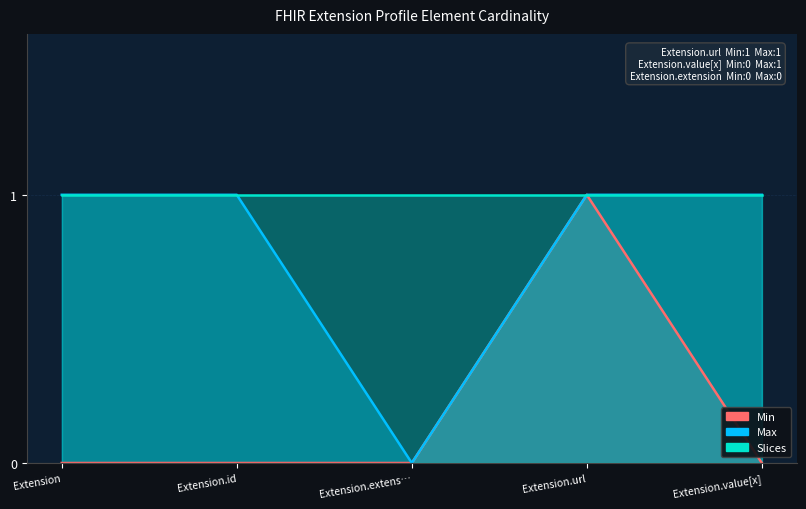

Is the value of Max at Extension.value[x] greater than the value of Min at Extension?

Yes